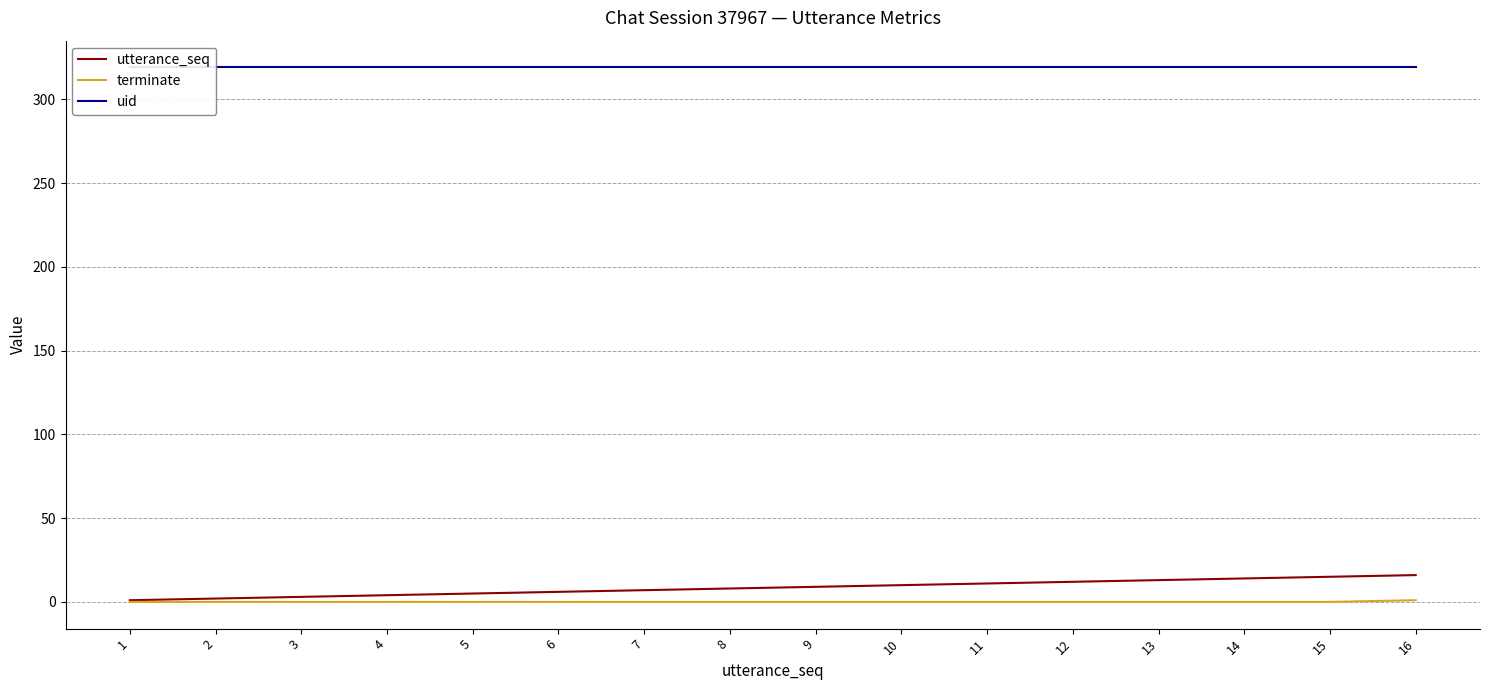

What is the total value across all series at 6?

325